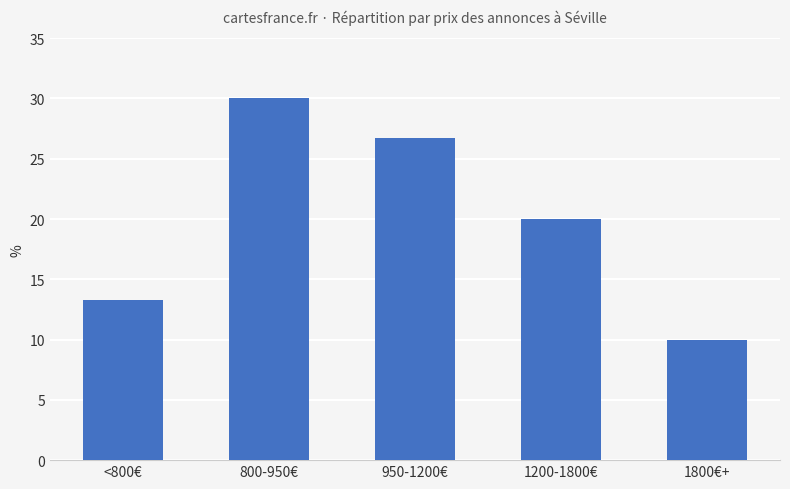

Approximately how many times larger is the value at 1200-1800€ compared to <800€?

1.5